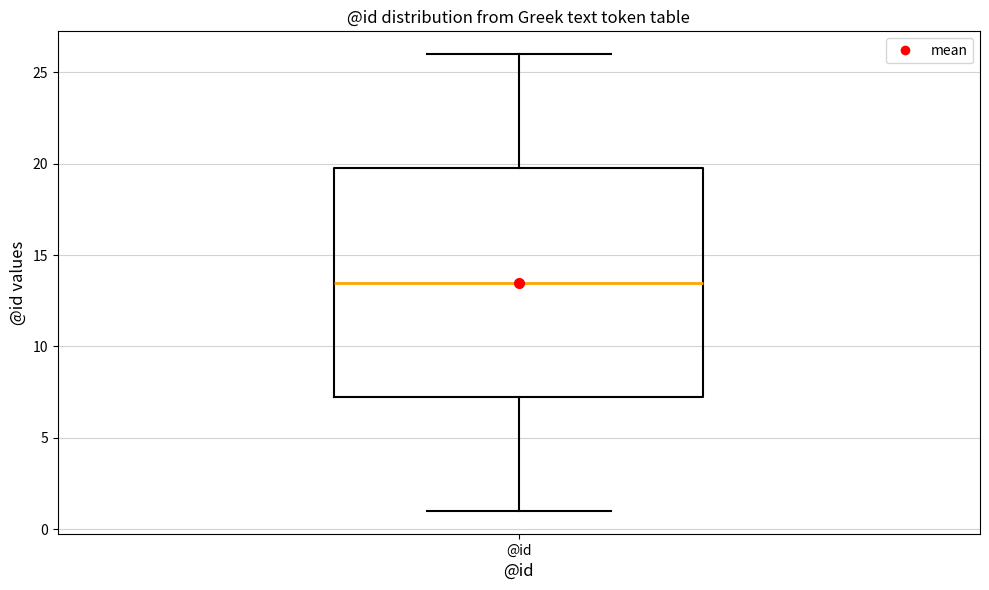

Where is the upper edge of the box for @id on the y-axis? The values are not printed on the chart, so give them approximately, as read against the axis.

20.0